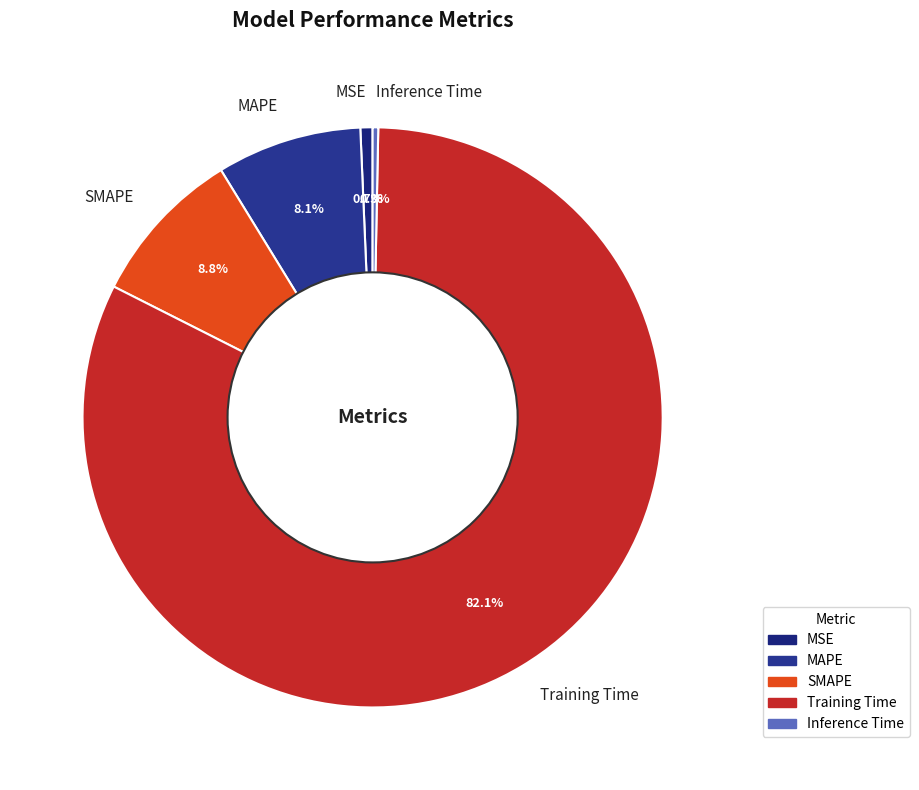

Which category has the biggest portion of the pie?

Training Time